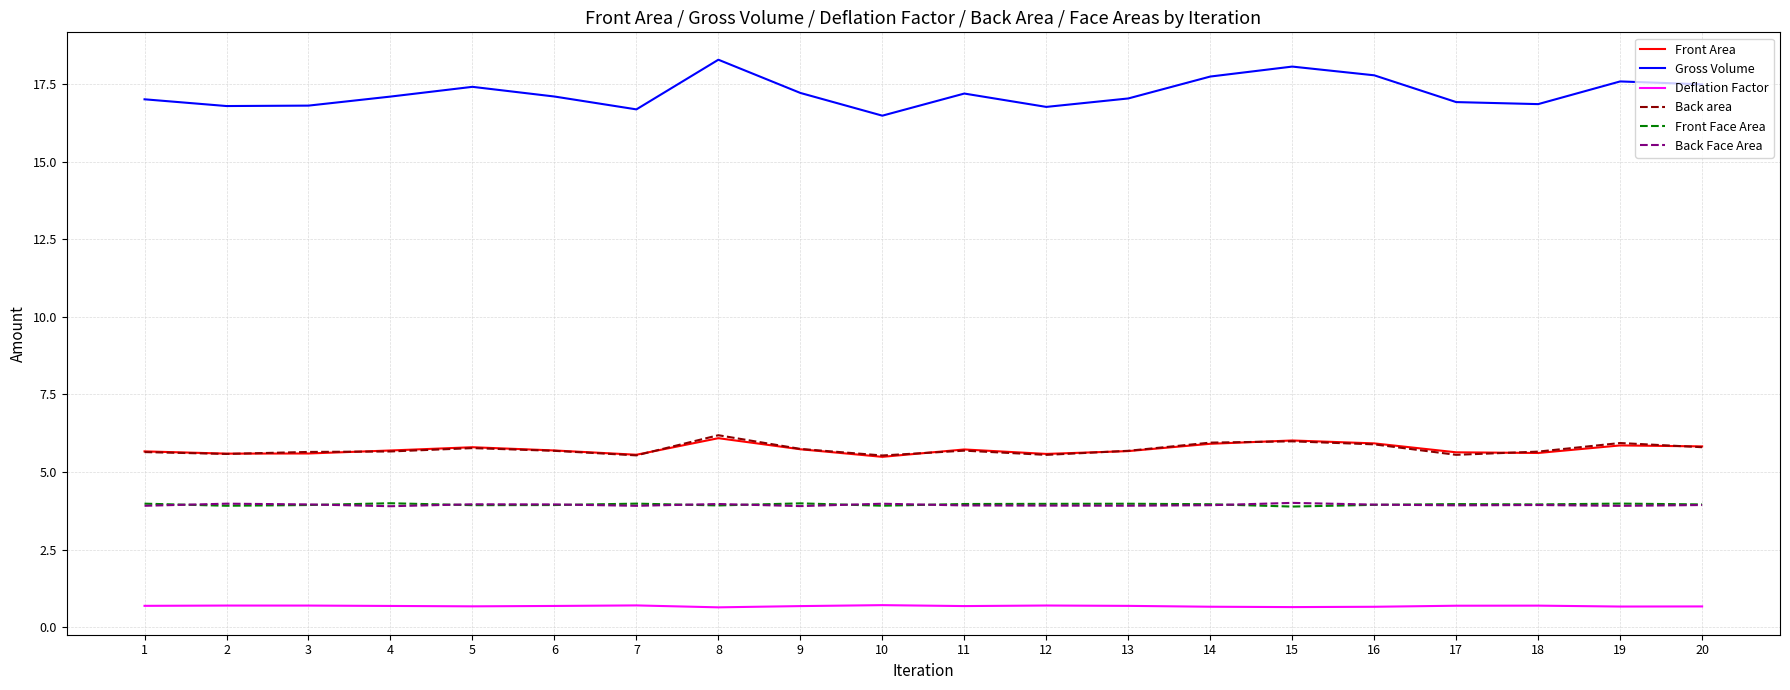

True or false: Front Face Area and Deflation Factor intersect in this chart.

False